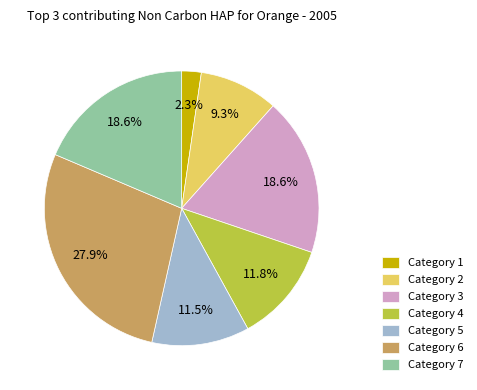

Which slice is the largest?

Category 6